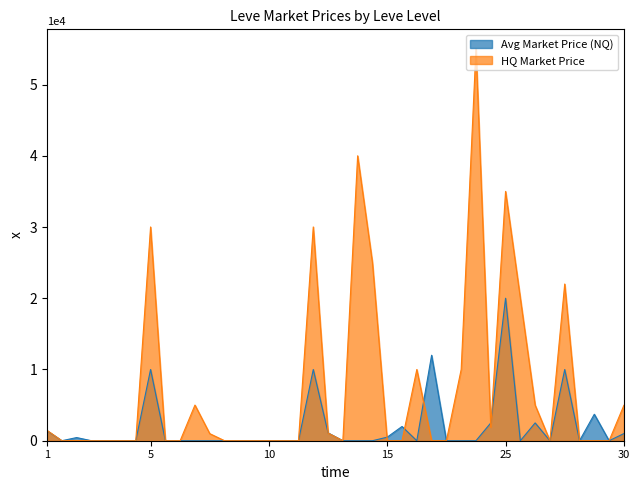

Which series has the largest total across all categories?

HQ Market Price